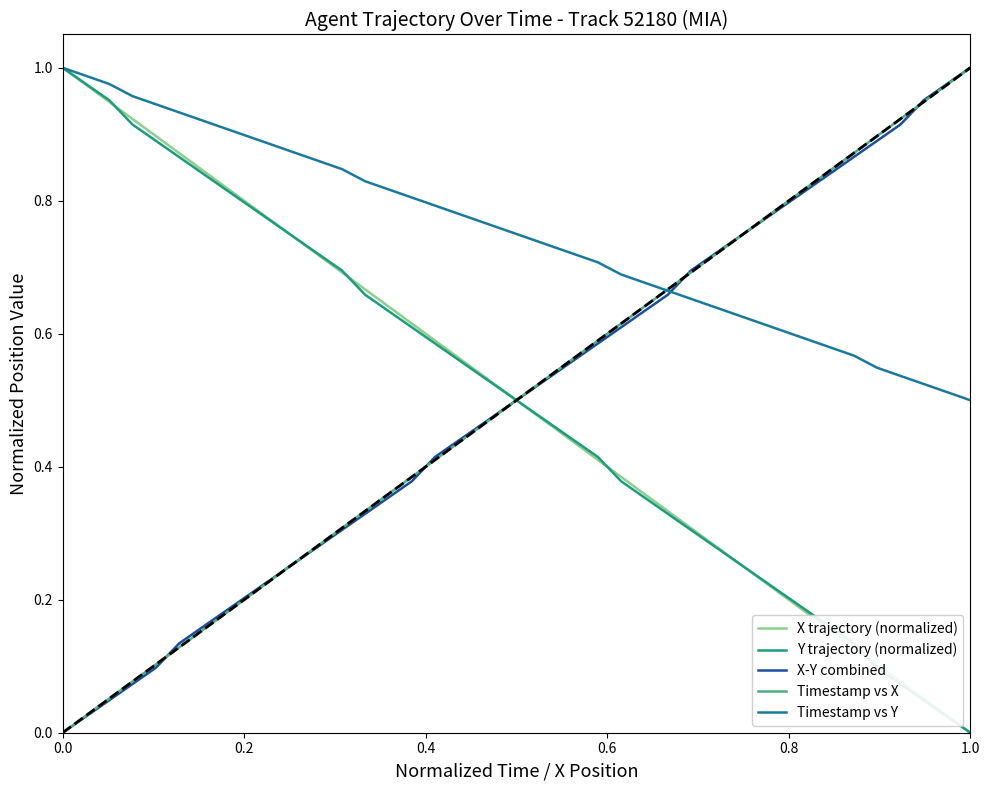

Rank the series by their maximum value, from highest to lowest.

X trajectory (normalized), Y trajectory (normalized), X-Y combined, Timestamp vs X, Timestamp vs Y